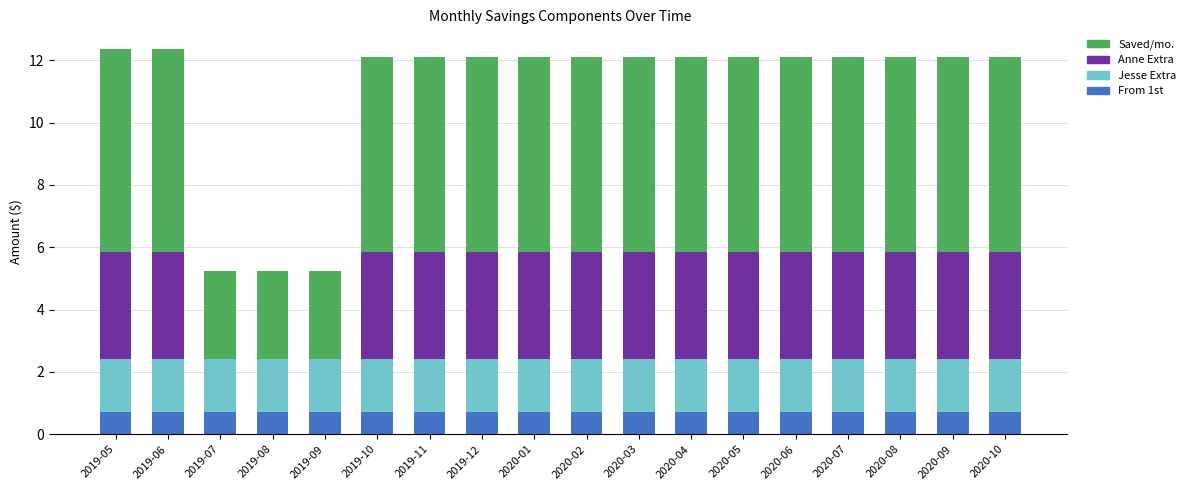

What is the total value across all series at 2020-03?

12.1